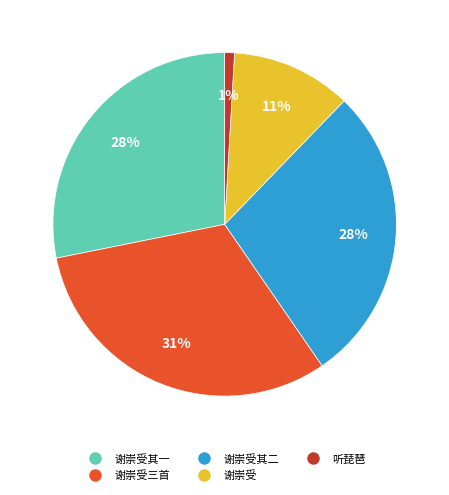

To the nearest percent, what is the average slice percentage?

20%